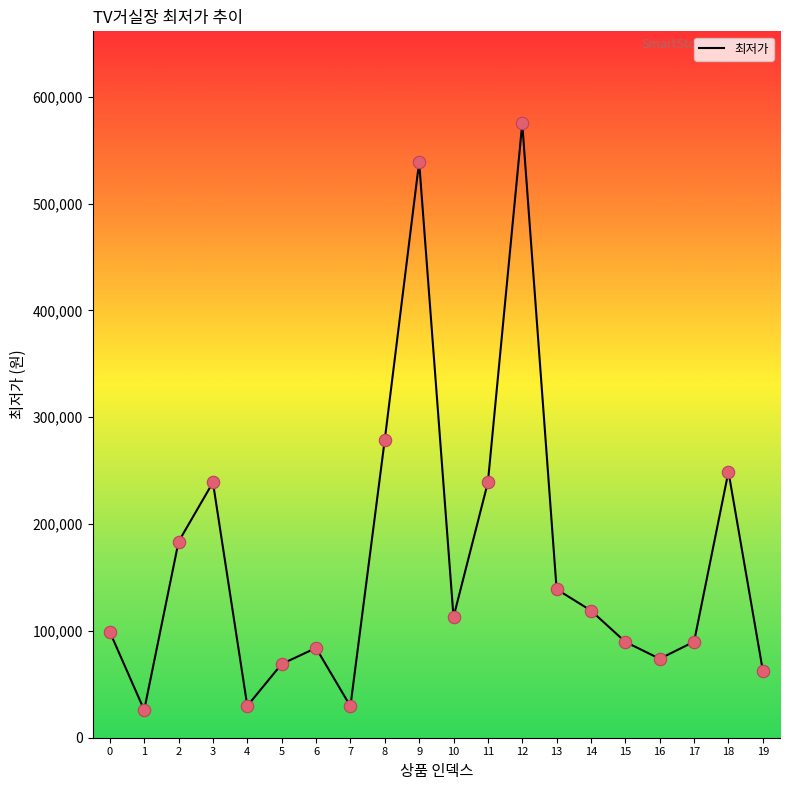

What is the change in value from 12 to 13?

-436010